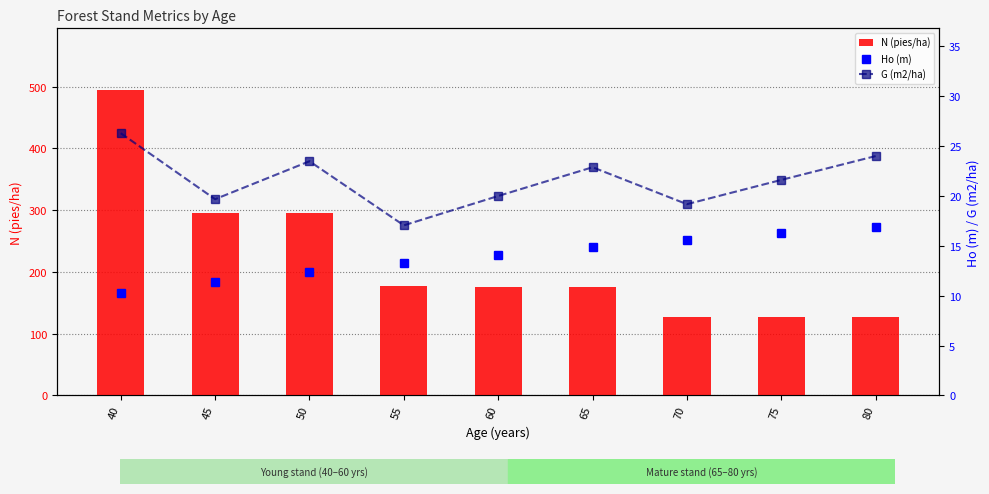

At which label is N (pies/ha) closest to 310?

45